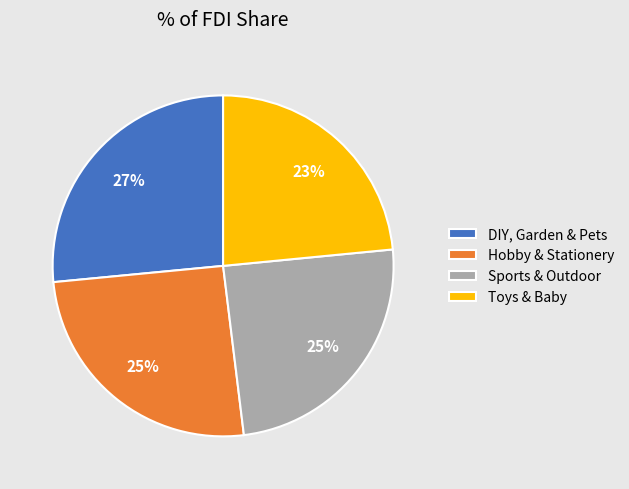

To the nearest percent, what portion does DIY, Garden & Pets represent?

27%